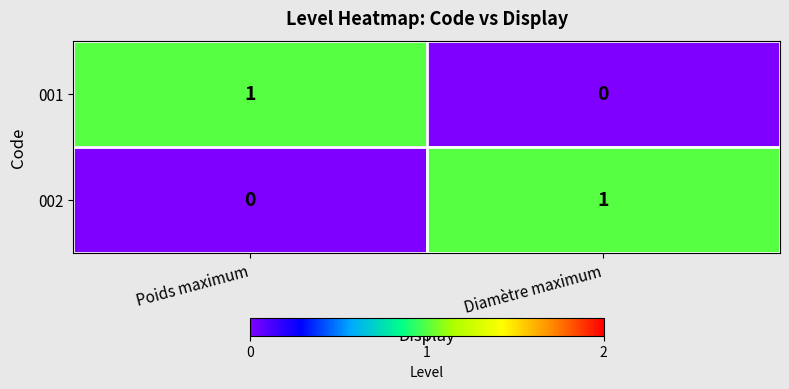

True or false: 002 has a value of 0 at Poids maximum.

True